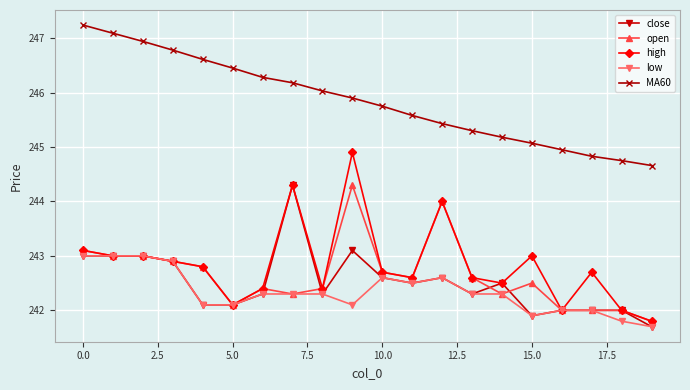

True or false: low and MA60 intersect in this chart.

False